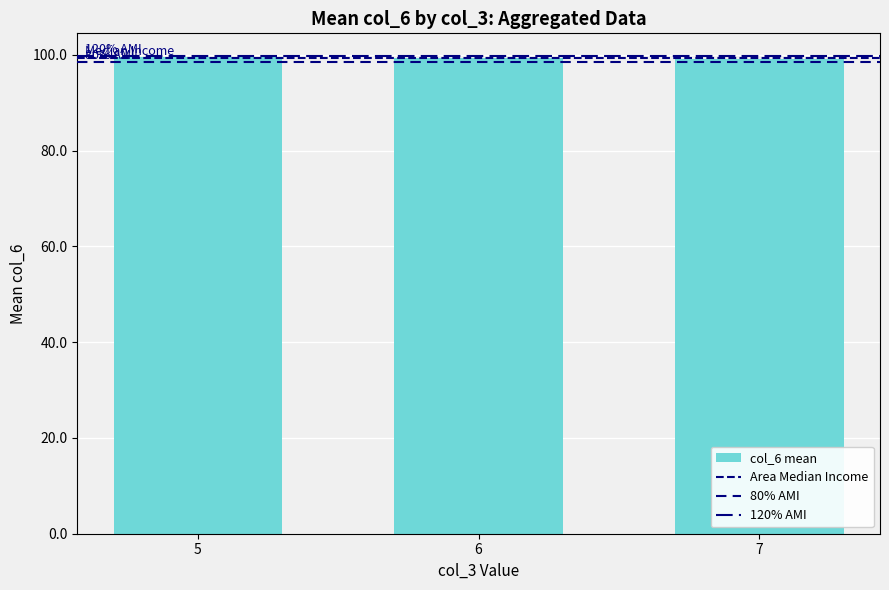

How many bars are there in total?

3